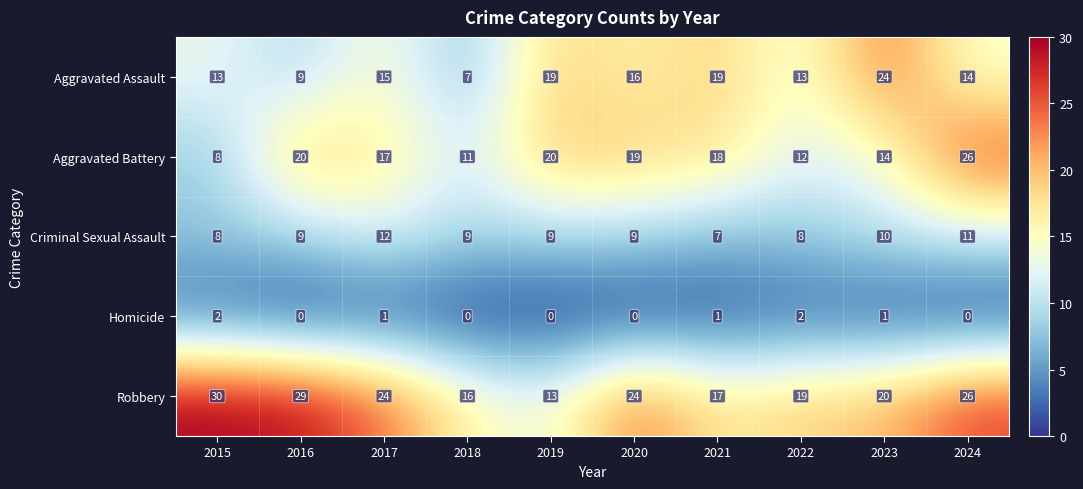

At how many categories does at least one series exceed 14?

10